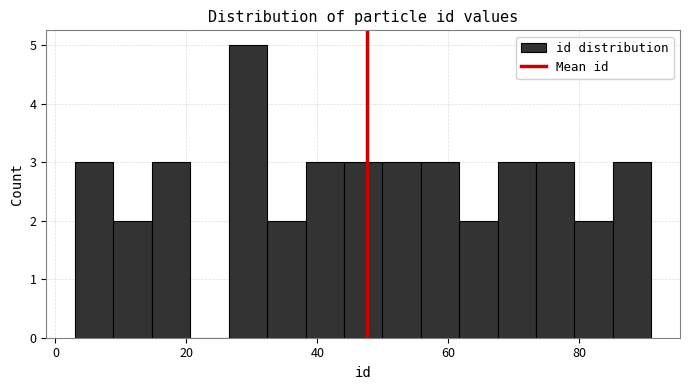

Around what value on the x-axis is the tallest bar? Give the approximate position of its centre, as read against the axis.

30